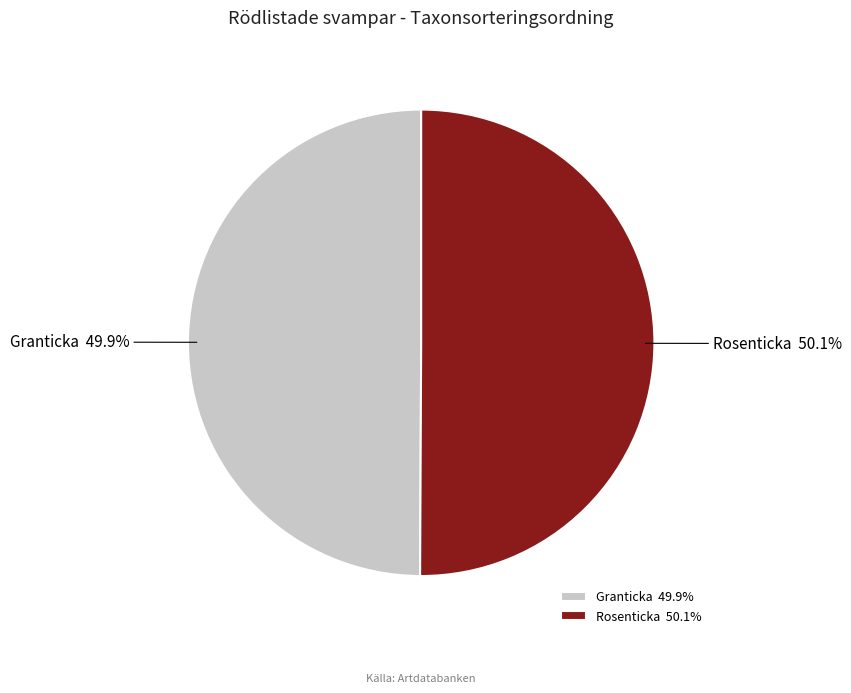

Does any single category account for the majority?

Yes